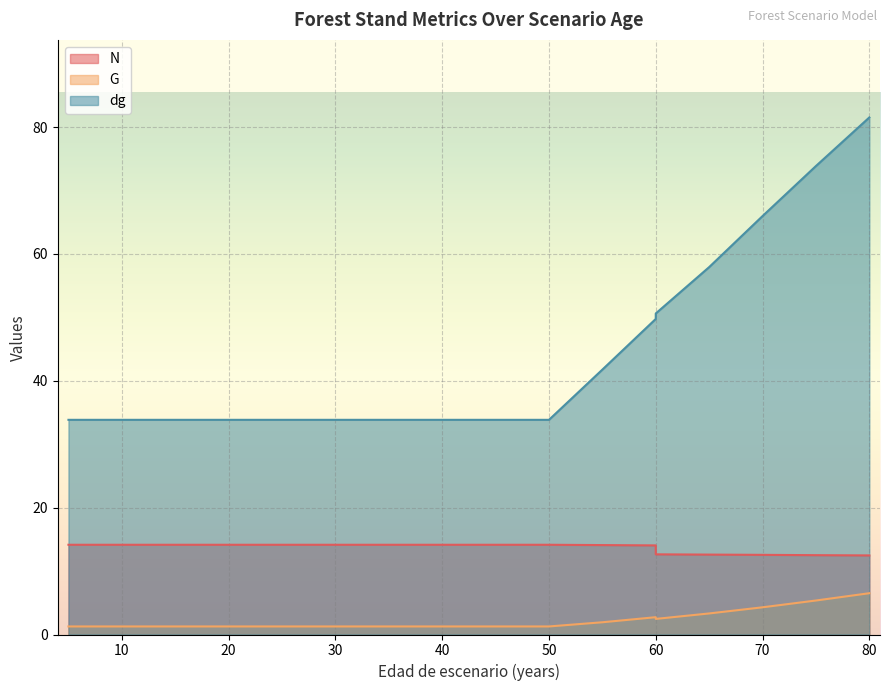

What is the difference between the maximum and second lowest values in the N series?

1.6